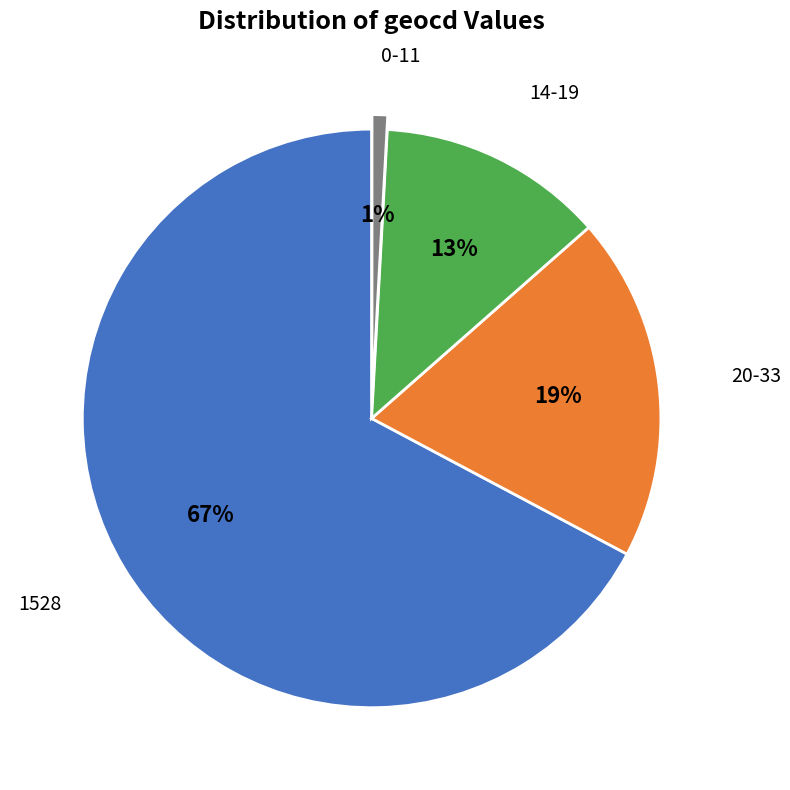

Is there a majority slice in this chart?

Yes